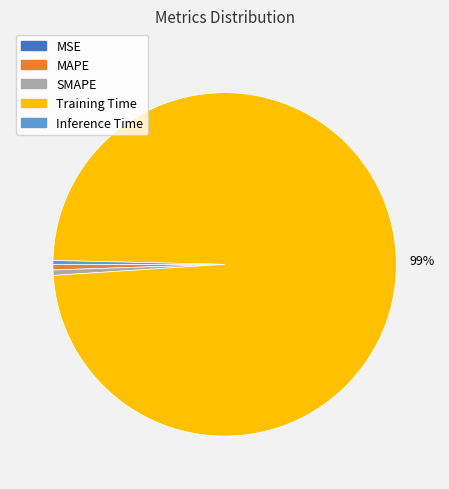

Is it true that Training Time is 99% of the pie?

True